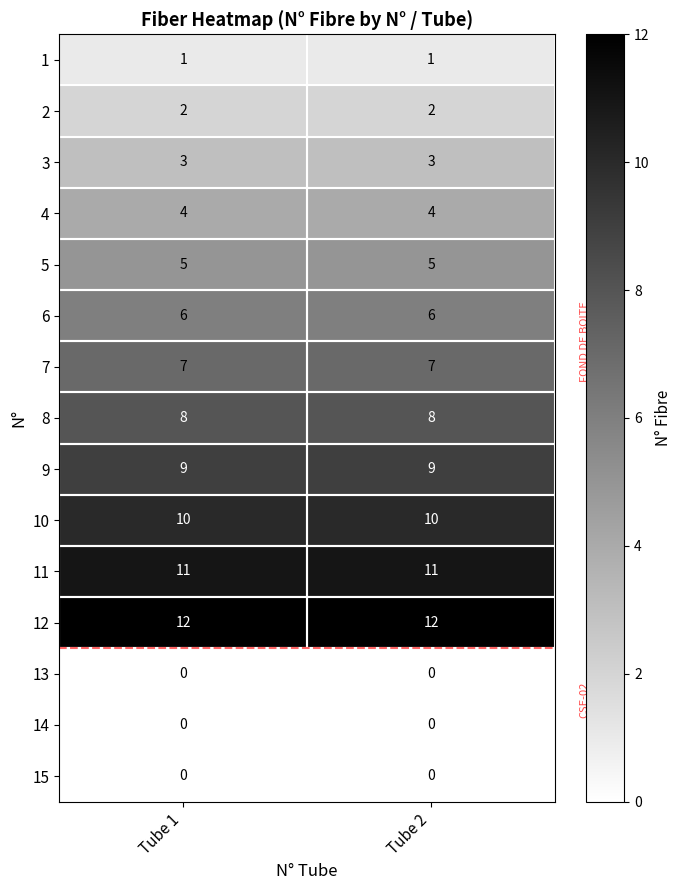

Which series has the largest total across all categories?

12